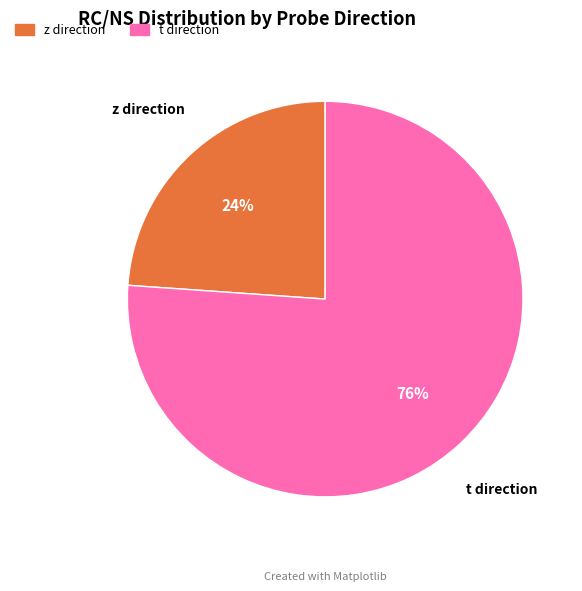

To the nearest percent, what is the difference between the largest and smallest slice percentages?

52%